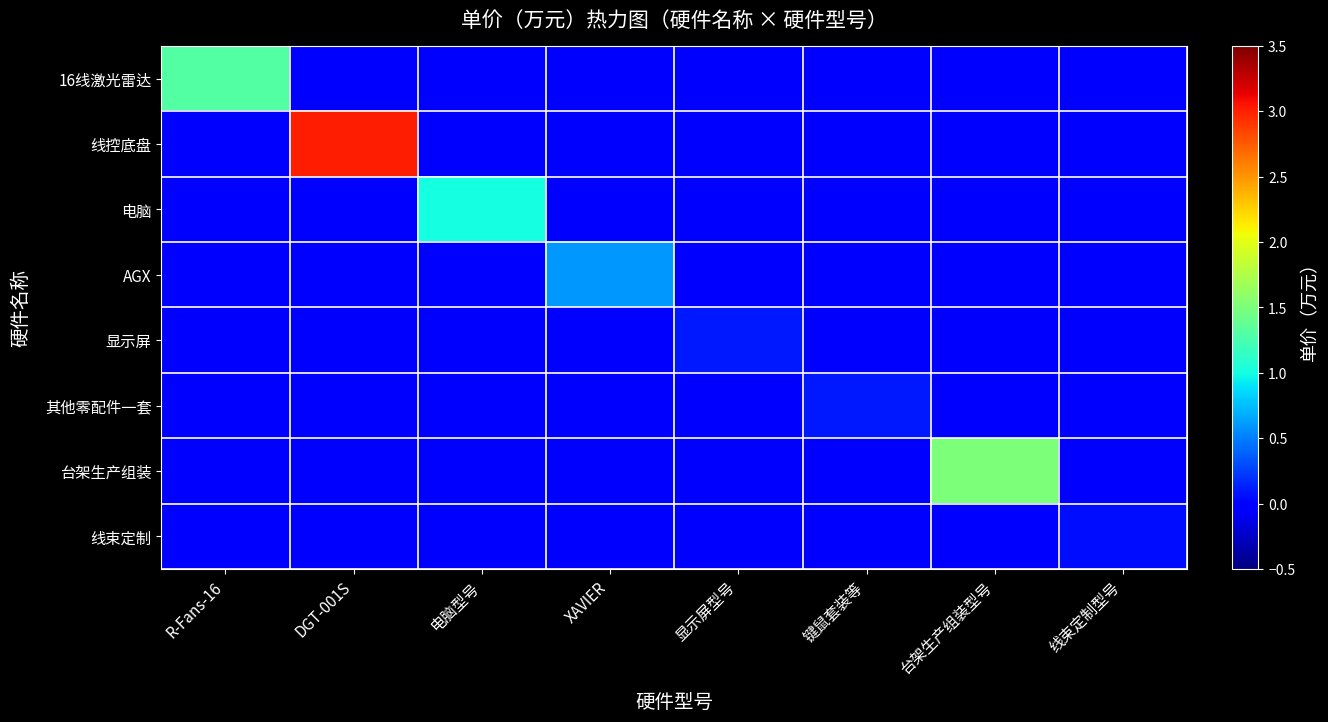

Reading left to right, list all the values displayed in this chart.

16线激光雷达: R-Fans-16=1.3	DGT-001S=0.0	电脑型号=0.0	XAVIER=0.0	显示屏型号=0.0	键鼠套装等=0.0	台架生产组装型号=0.0	线束定制型号=0.0
线控底盘: R-Fans-16=0.0	DGT-001S=3.0	电脑型号=0.0	XAVIER=0.0	显示屏型号=0.0	键鼠套装等=0.0	台架生产组装型号=0.0	线束定制型号=0.0
电脑: R-Fans-16=0.0	DGT-001S=0.0	电脑型号=1.0	XAVIER=0.0	显示屏型号=0.0	键鼠套装等=0.0	台架生产组装型号=0.0	线束定制型号=0.0
AGX: R-Fans-16=0.0	DGT-001S=0.0	电脑型号=0.0	XAVIER=0.6	显示屏型号=0.0	键鼠套装等=0.0	台架生产组装型号=0.0	线束定制型号=0.0
显示屏: R-Fans-16=0.0	DGT-001S=0.0	电脑型号=0.0	XAVIER=0.0	显示屏型号=0.1	键鼠套装等=0.0	台架生产组装型号=0.0	线束定制型号=0.0
其他零配件一套: R-Fans-16=0.0	DGT-001S=0.0	电脑型号=0.0	XAVIER=0.0	显示屏型号=0.0	键鼠套装等=0.1	台架生产组装型号=0.0	线束定制型号=0.0
台架生产组装: R-Fans-16=0.0	DGT-001S=0.0	电脑型号=0.0	XAVIER=0.0	显示屏型号=0.0	键鼠套装等=0.0	台架生产组装型号=1.5	线束定制型号=0.0
线束定制: R-Fans-16=0.0	DGT-001S=0.0	电脑型号=0.0	XAVIER=0.0	显示屏型号=0.0	键鼠套装等=0.0	台架生产组装型号=0.0	线束定制型号=0.1